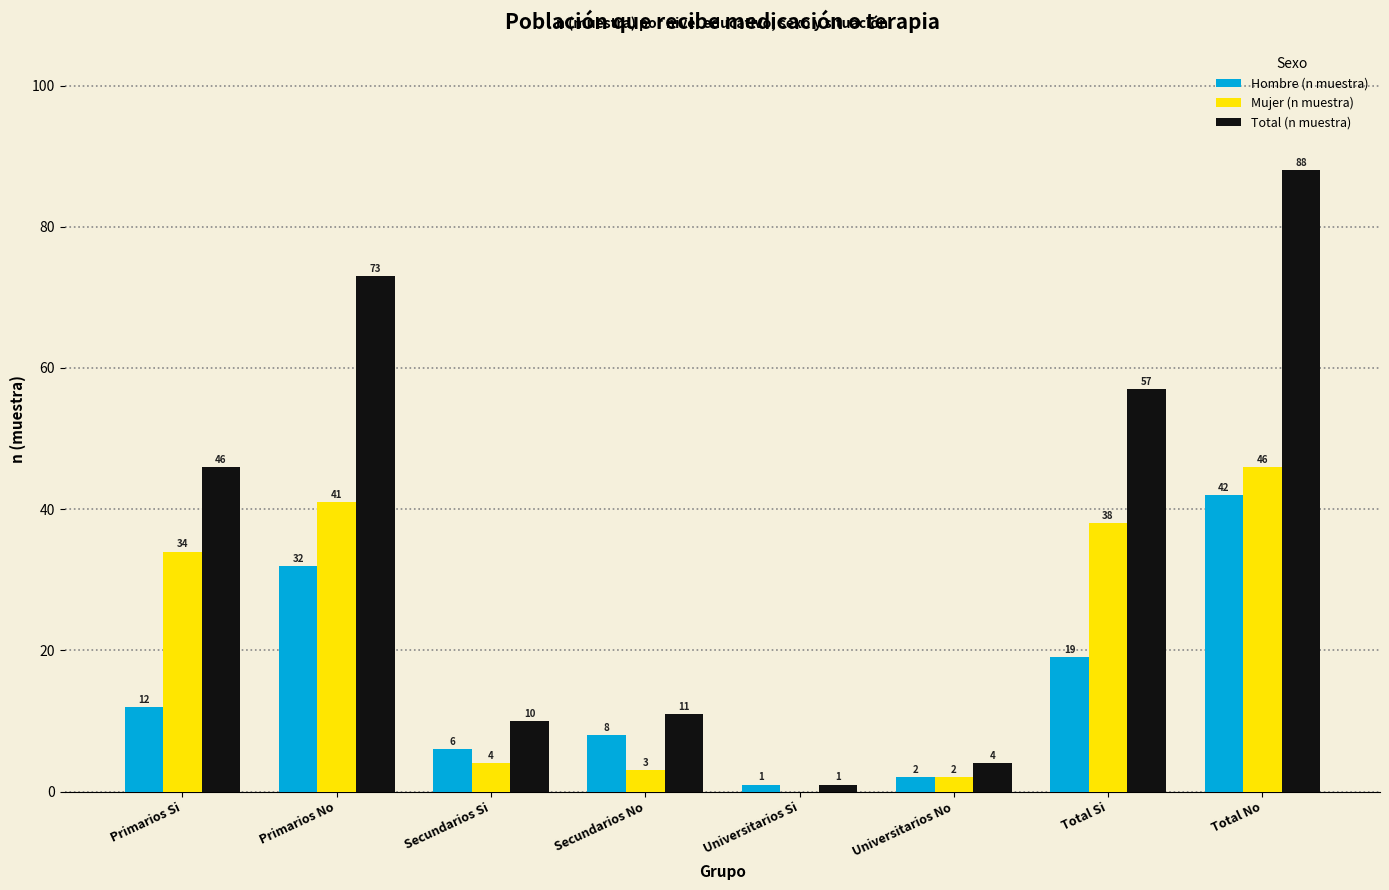

What are all the series names shown in the legend?

Hombre (n muestra), Mujer (n muestra), Total (n muestra)